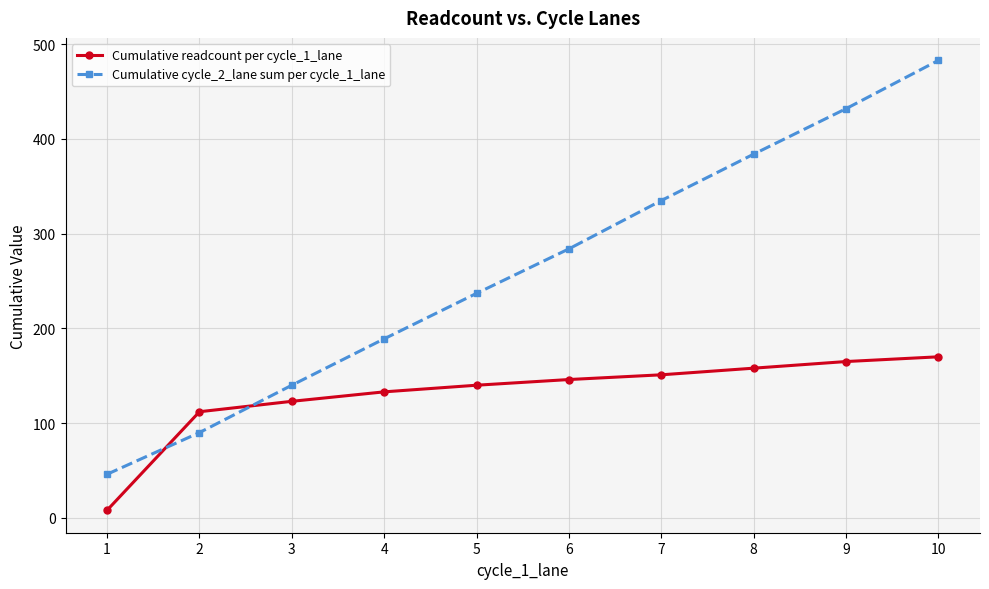

After their last crossing, which series has the higher values: Cumulative readcount per cycle_1_lane or Cumulative cycle_2_lane sum per cycle_1_lane?

Cumulative cycle_2_lane sum per cycle_1_lane